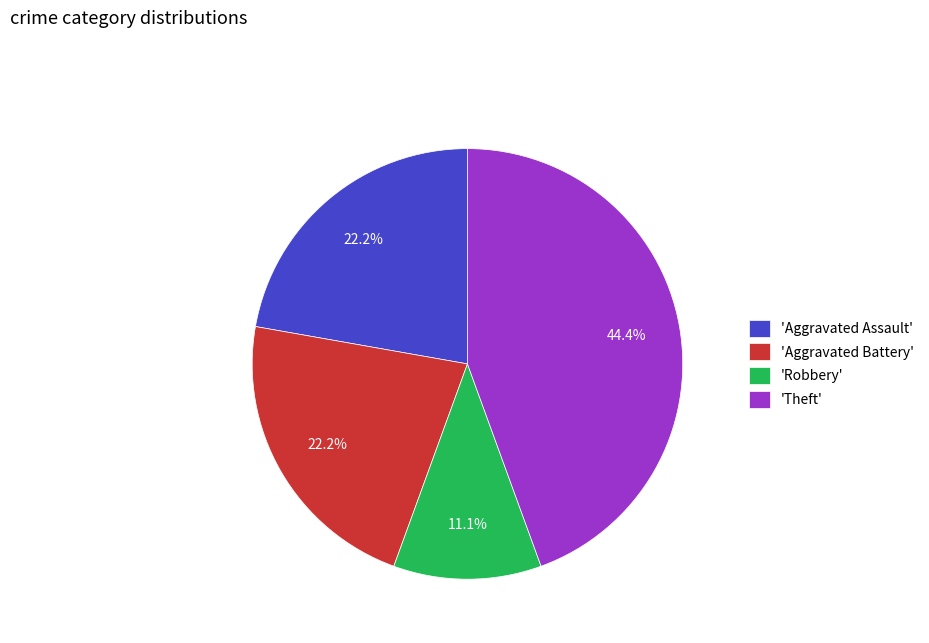

Approximately how many times larger is the value at 'Theft' compared to 'Robbery'?

4.0